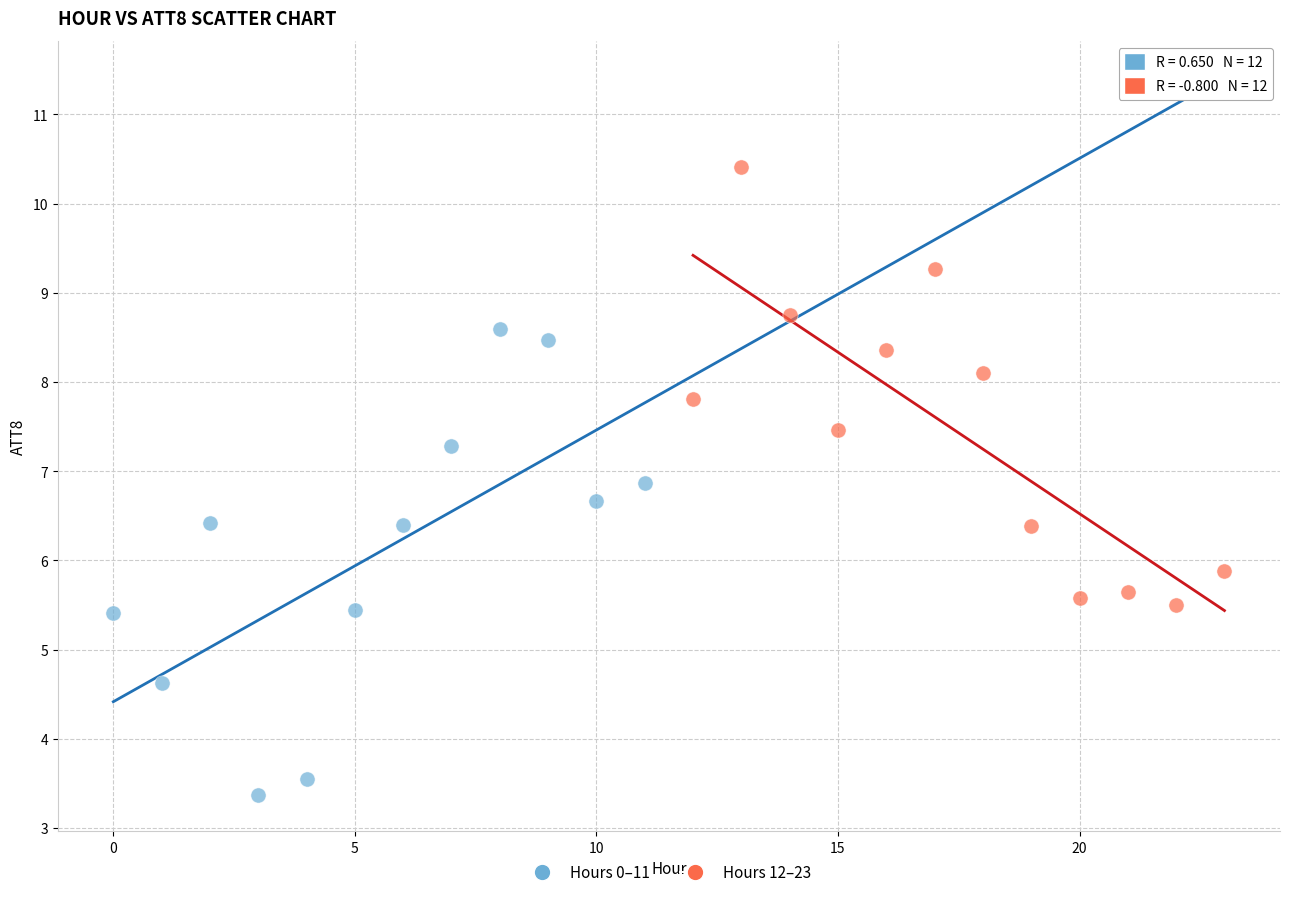

What are all the series names shown in the legend?

Hours 0–11, Hours 12–23